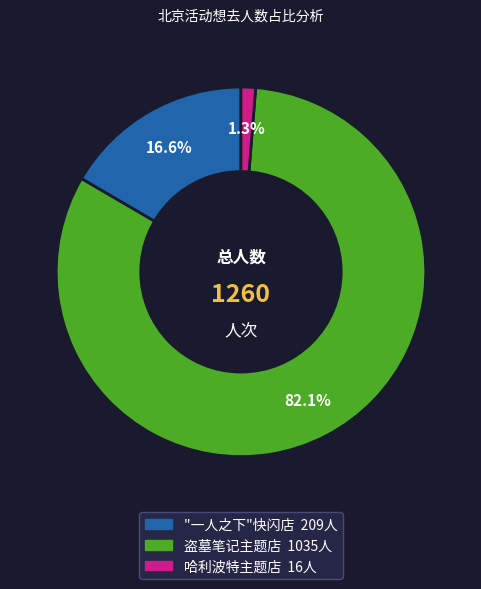

Which has a higher value, "一人之下"快闪店 209人 or 盗墓笔记主题店 1035人?

盗墓笔记主题店 1035人